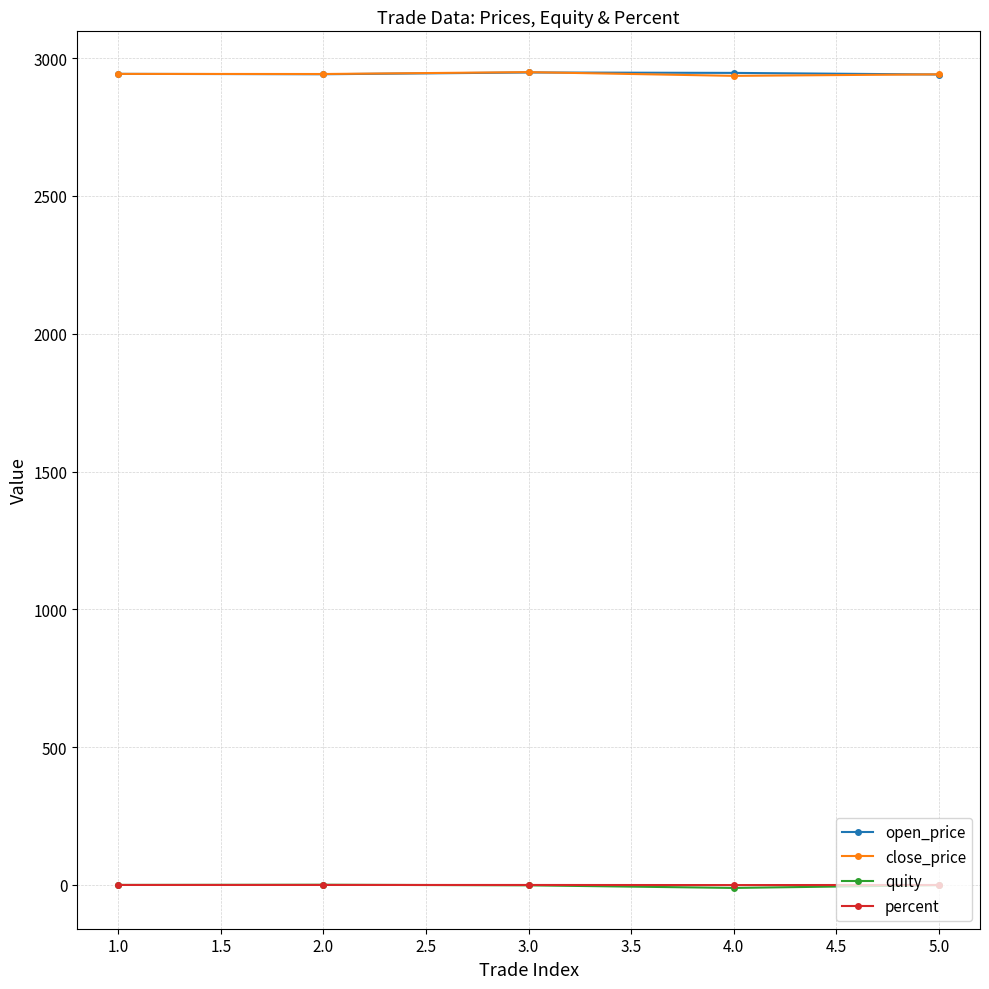

At how many categories does at least one series exceed 337?

5